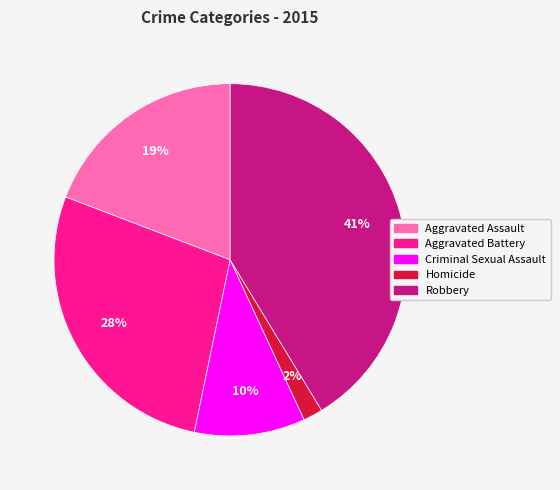

Rank the categories by value from highest to lowest.

Robbery, Aggravated Battery, Aggravated Assault, Criminal Sexual Assault, Homicide